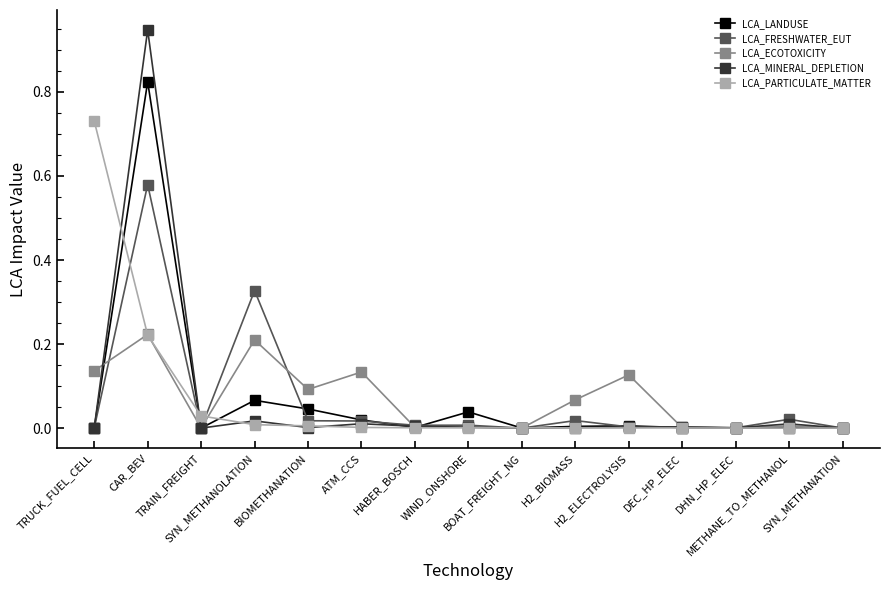

How many lines are shown in the chart?

5